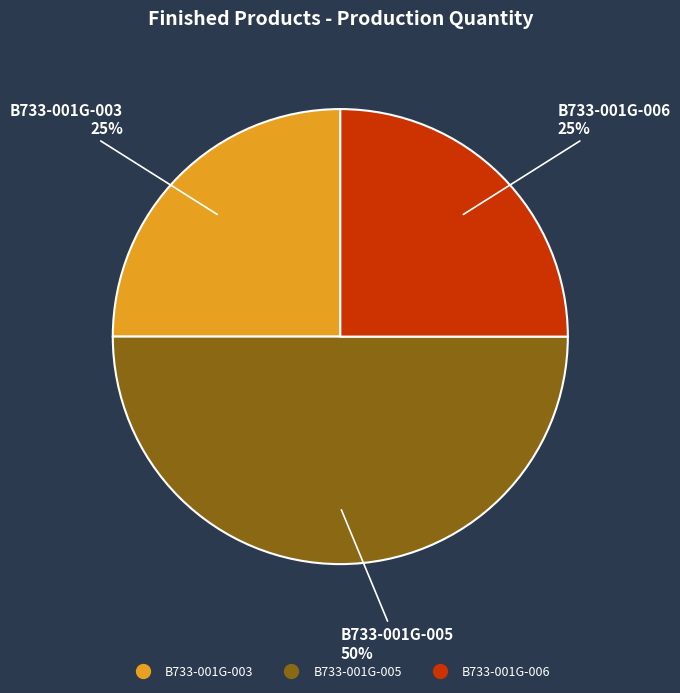

To the nearest percent, what is the average slice percentage?

33%